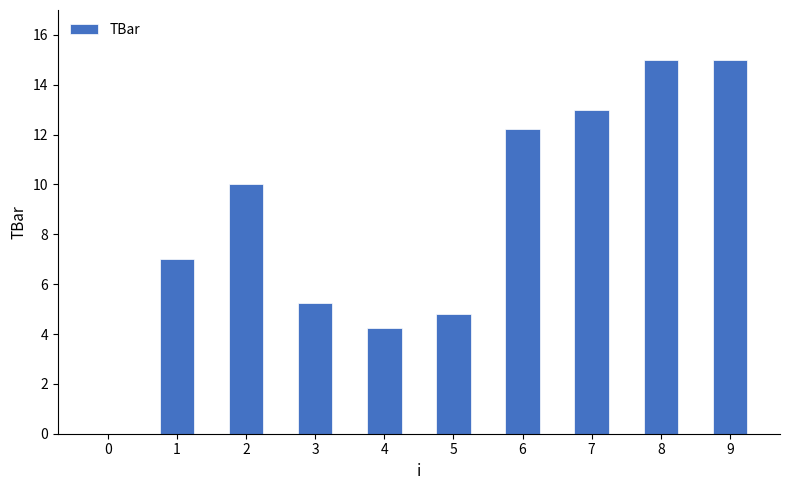

What is the sum of the values at 9 and 4?

19.2